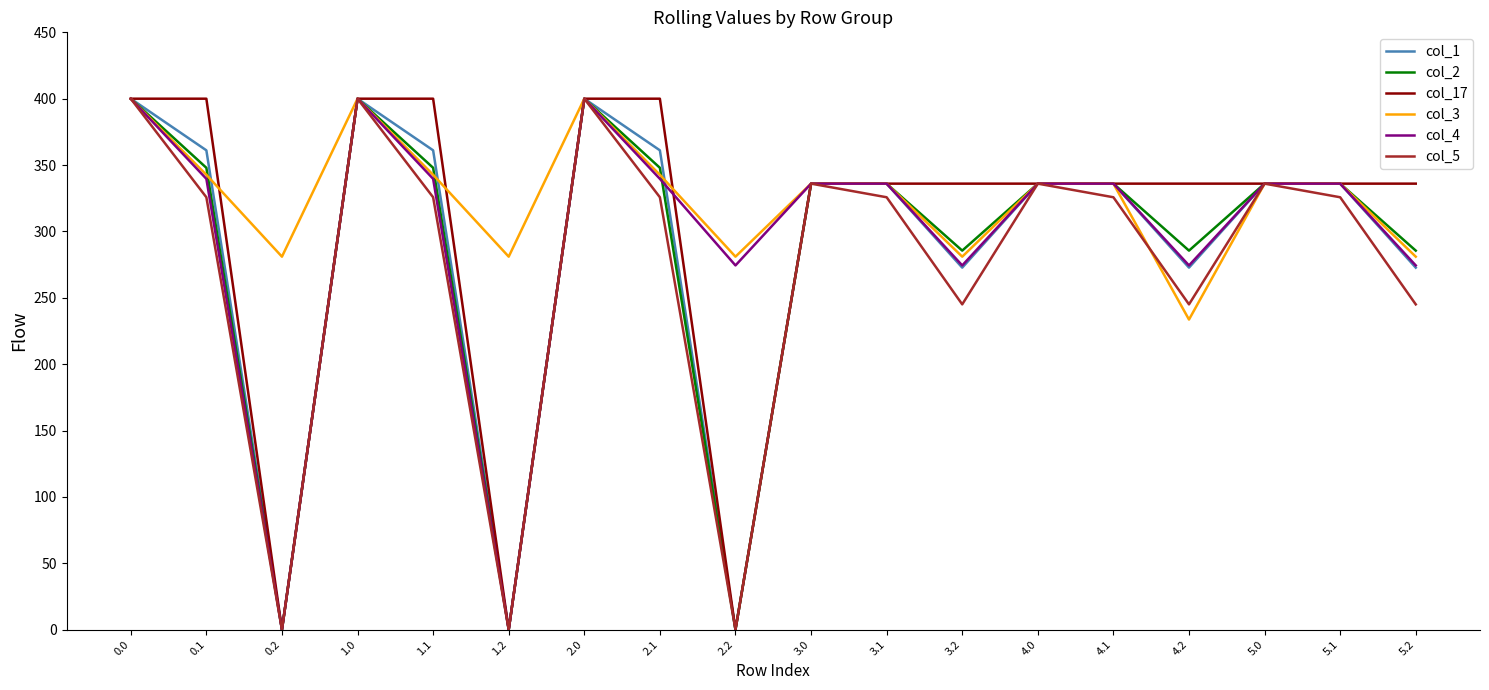

What is the difference between the col_17 values at 1.0 and 5.0?

64.0